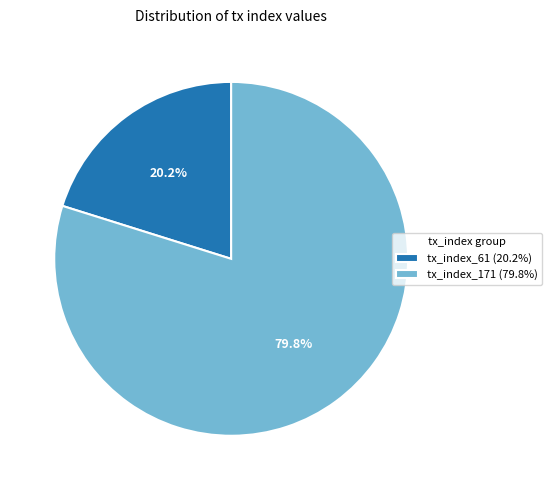

Which category has the biggest portion of the pie?

tx_index_171